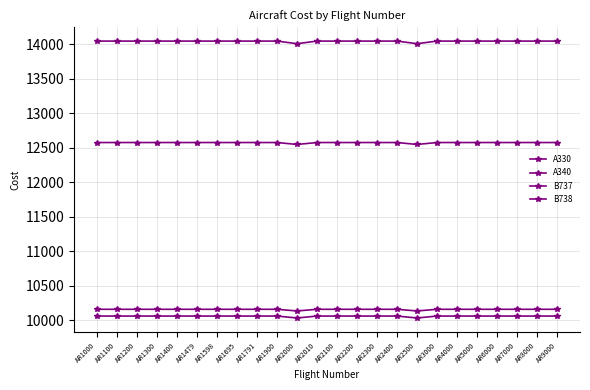

True or false: A330 has a value of 19572.5 at AR7000.

False